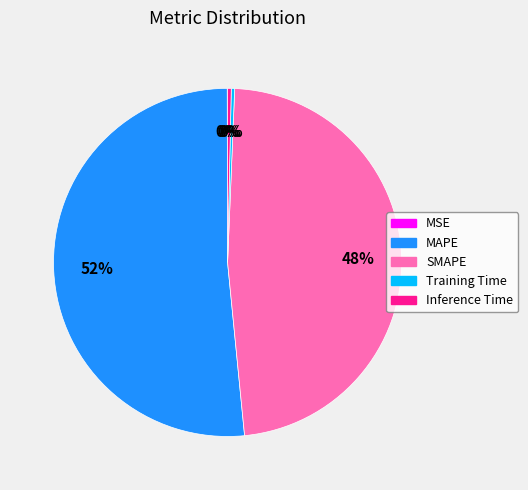

The Inference Time slice represents 14% of the pie. True or false?

False